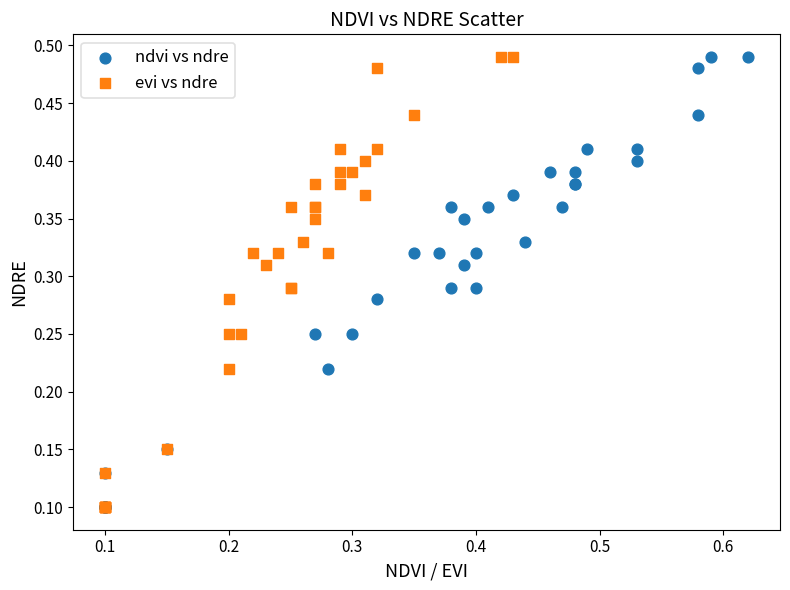

What are all the series names shown in the legend?

ndvi vs ndre, evi vs ndre